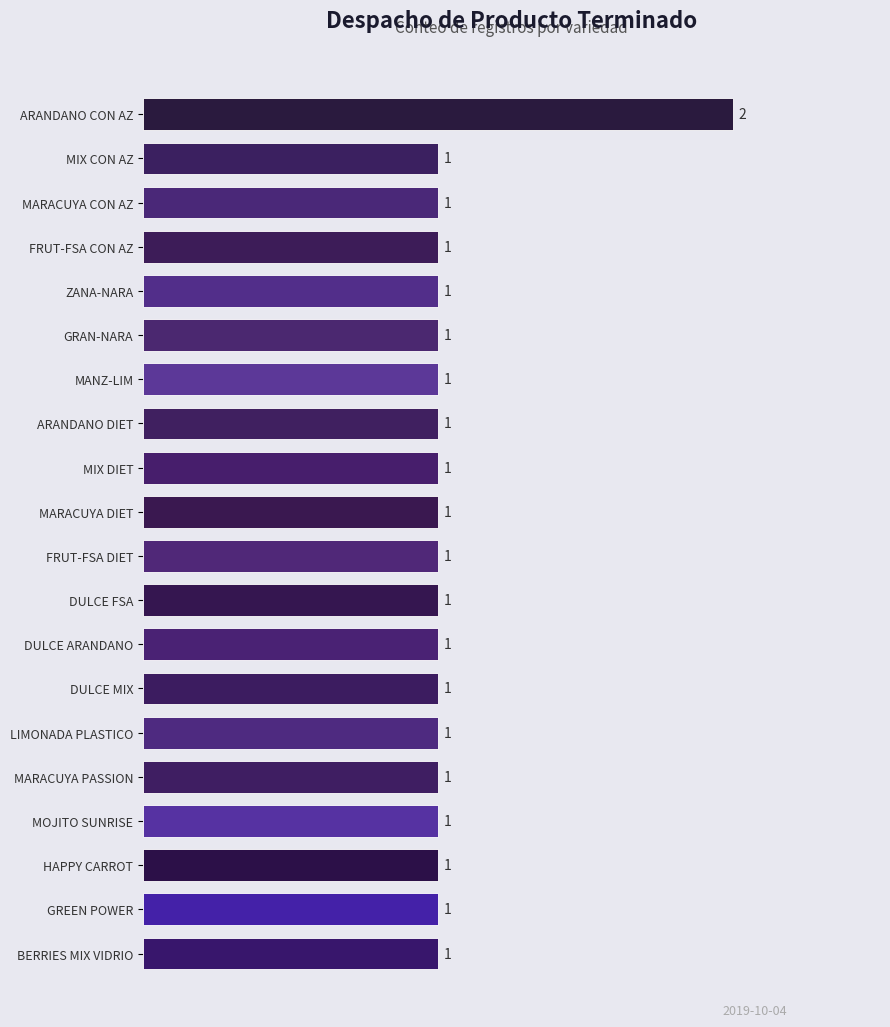

Is it true that the value at MOJITO SUNRISE is 0?

False